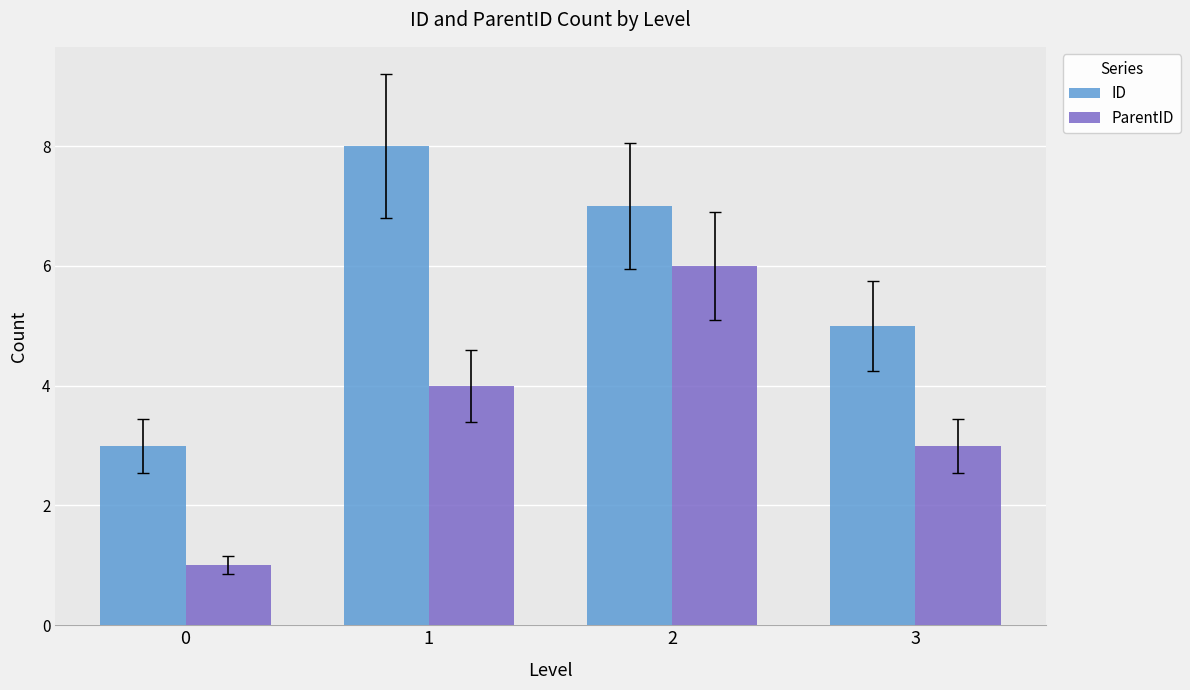

What is the difference between the second highest and second lowest values in the ParentID series?

1